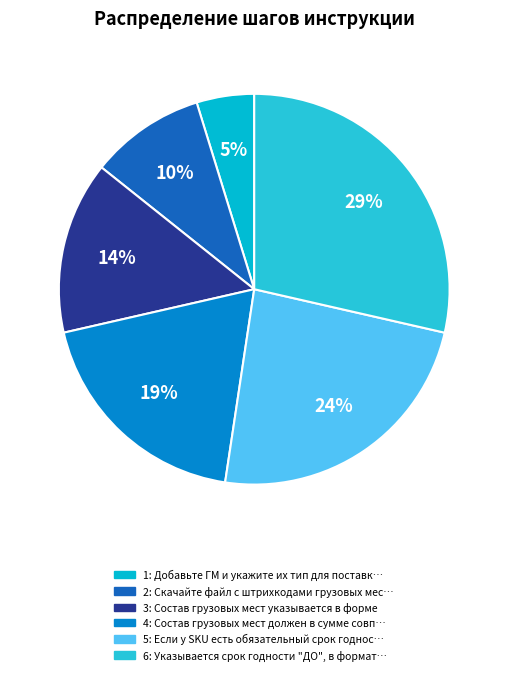

What is the ratio of the value at 4 to the value at 5?

0.8